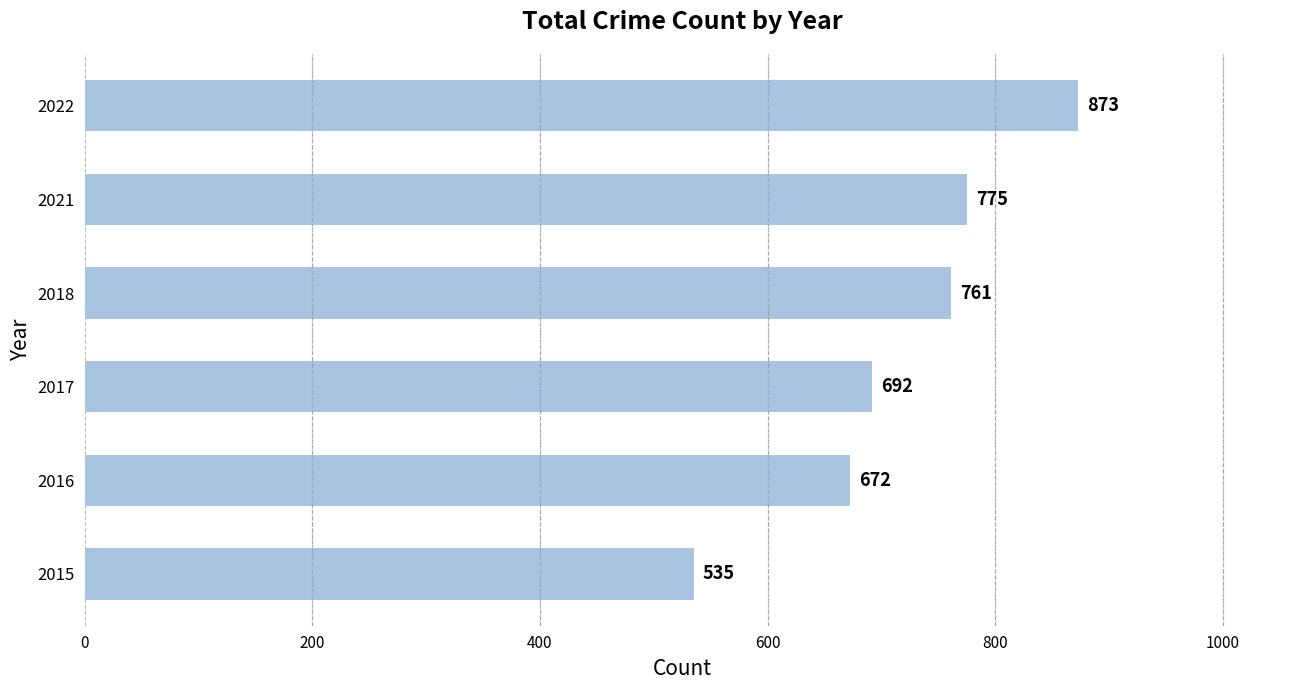

At which category does the chart reach its peak across all series?

2022